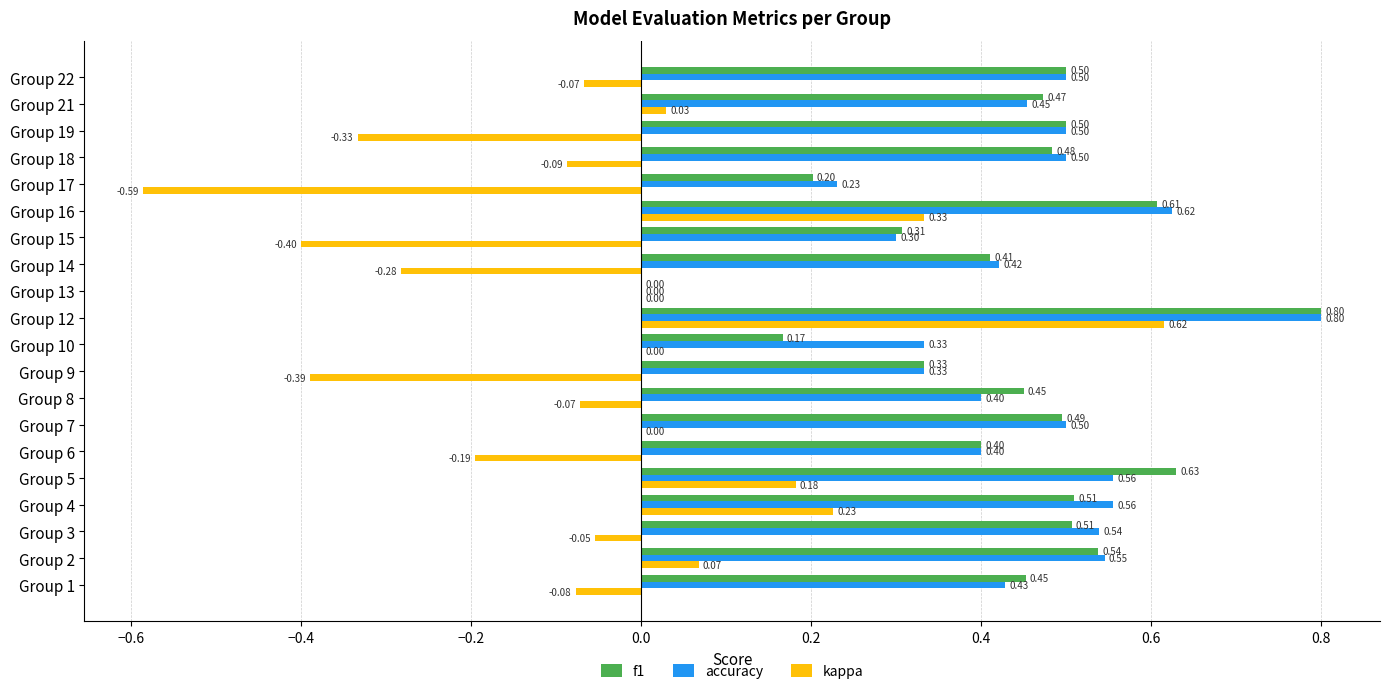

What is the sum of all f1 values?

8.8